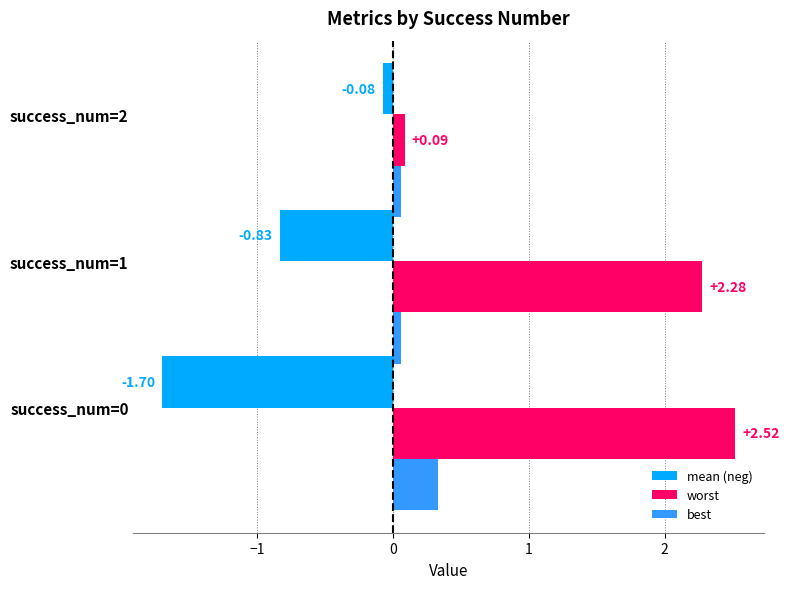

At how many categories does at least one series exceed 0?

3